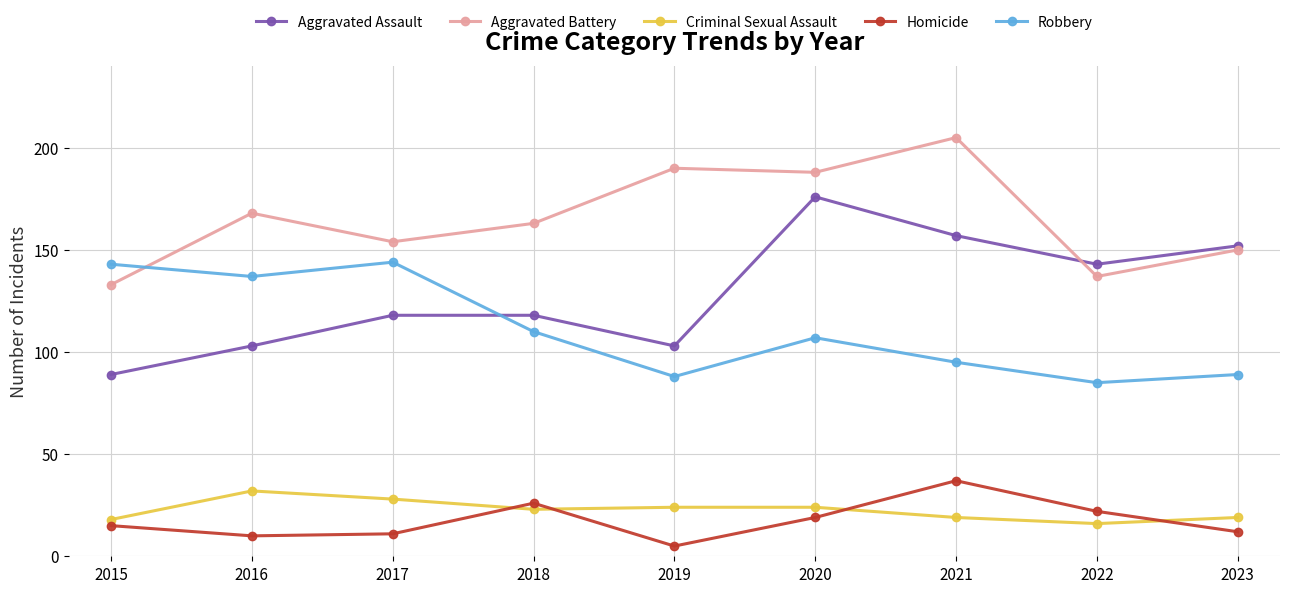

True or false: Criminal Sexual Assault has a value of 16 at 2020.

False